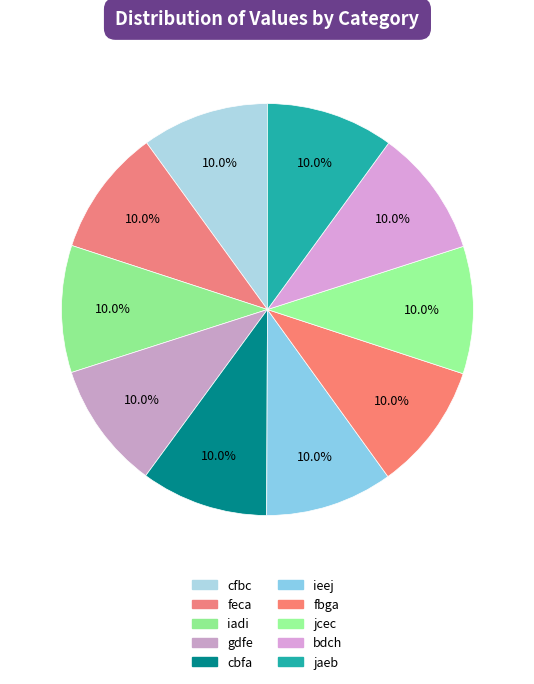

What percentage is the iadi slice, to the nearest percent?

10%